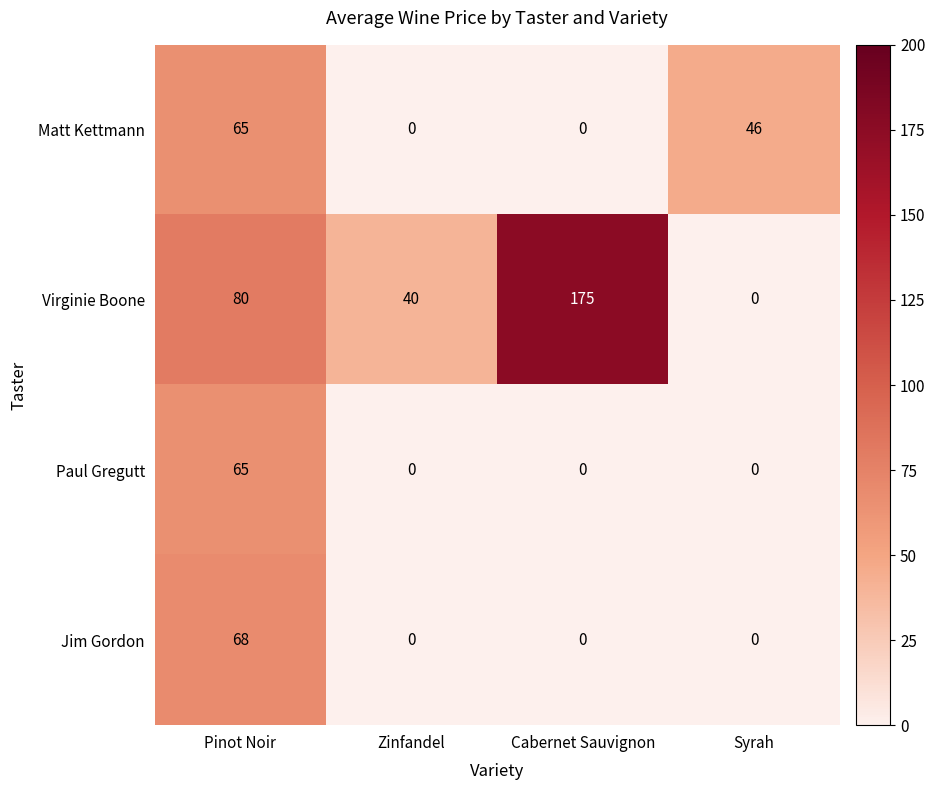

The value of Virginie Boone at Cabernet Sauvignon is 175. True or false?

True